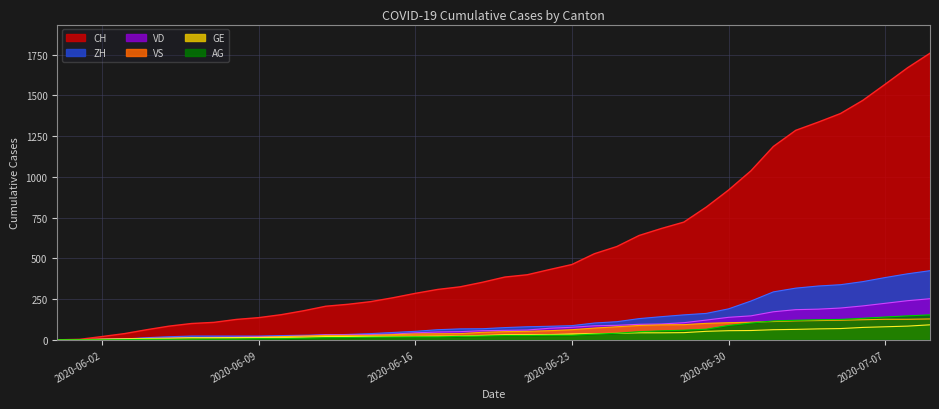

How many values in GE are above zero?

39